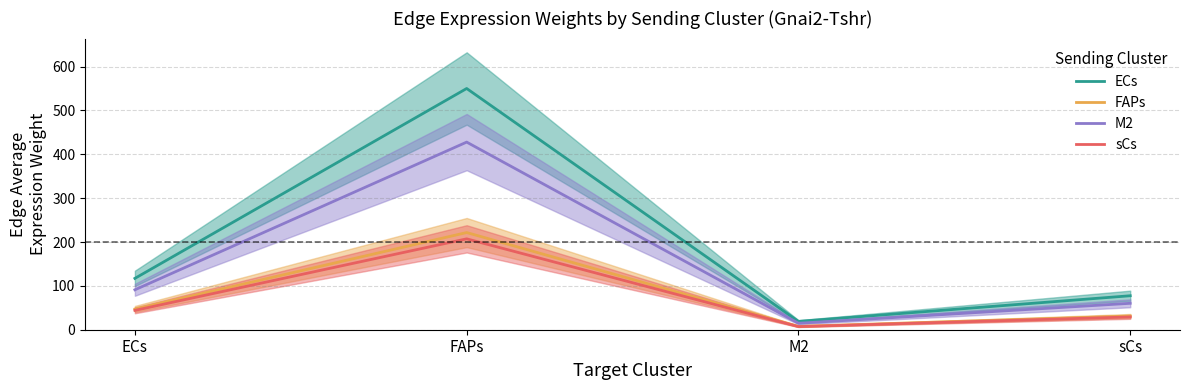

Which category has the lowest value across all series?

M2